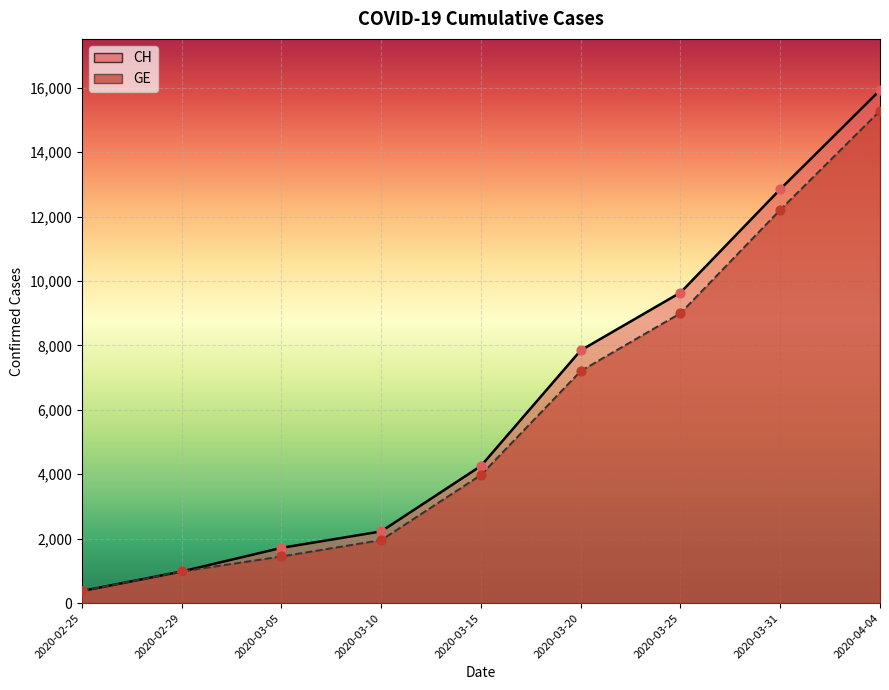

What are all the series names shown in the legend?

CH, GE